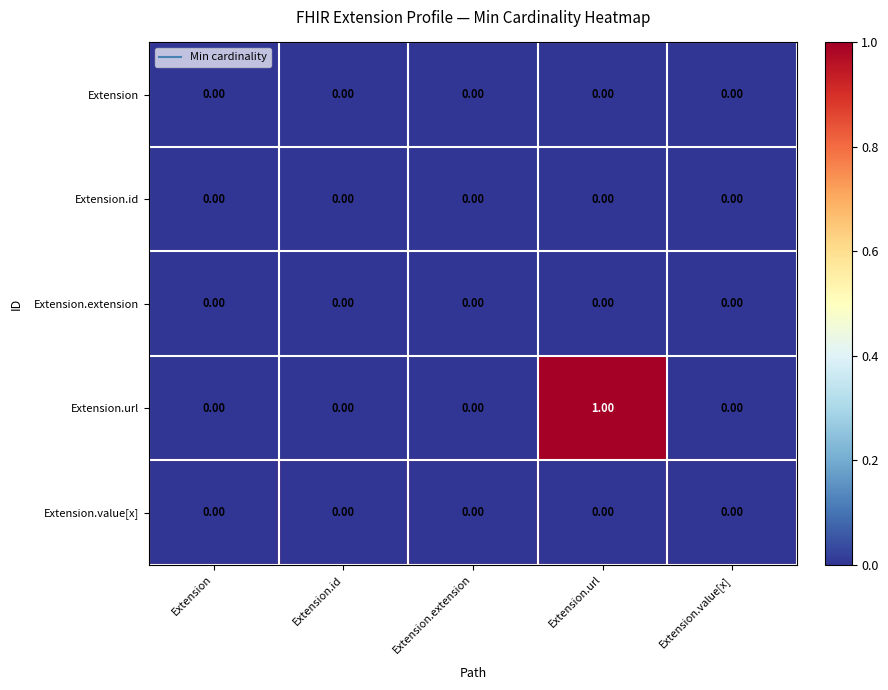

Which category has the highest value across all series?

Extension.url